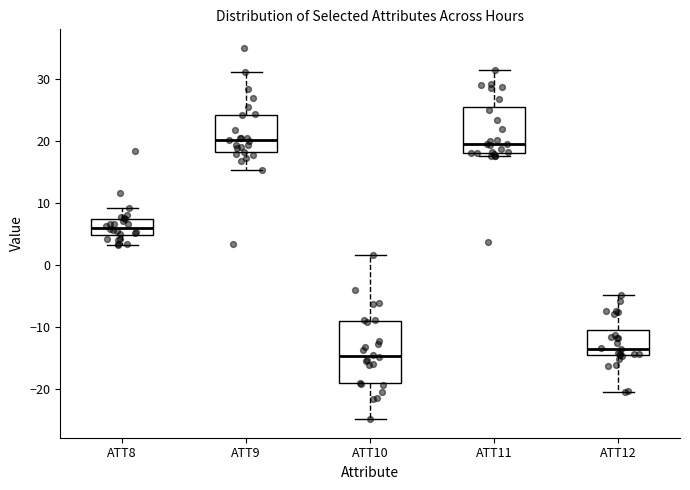

Reading left to right, transcribe this box plot: for each box, give where its median line is, the range the box spans, and where its two whiskers end, as read against the y-axis. The values are not printed on the chart, so give them approximately, as read against the axis.

ATT8: median 6, box 5 to 7, whiskers 3 to 9
ATT9: median 20, box 18 to 24, whiskers 15 to 31
ATT10: median -15, box -19 to -9, whiskers -25 to 2
ATT11: median 20, box 18 to 26, whiskers 18 (just below the box's lower edge) to 32
ATT12: median -14, box -15 to -10, whiskers -21 to -5